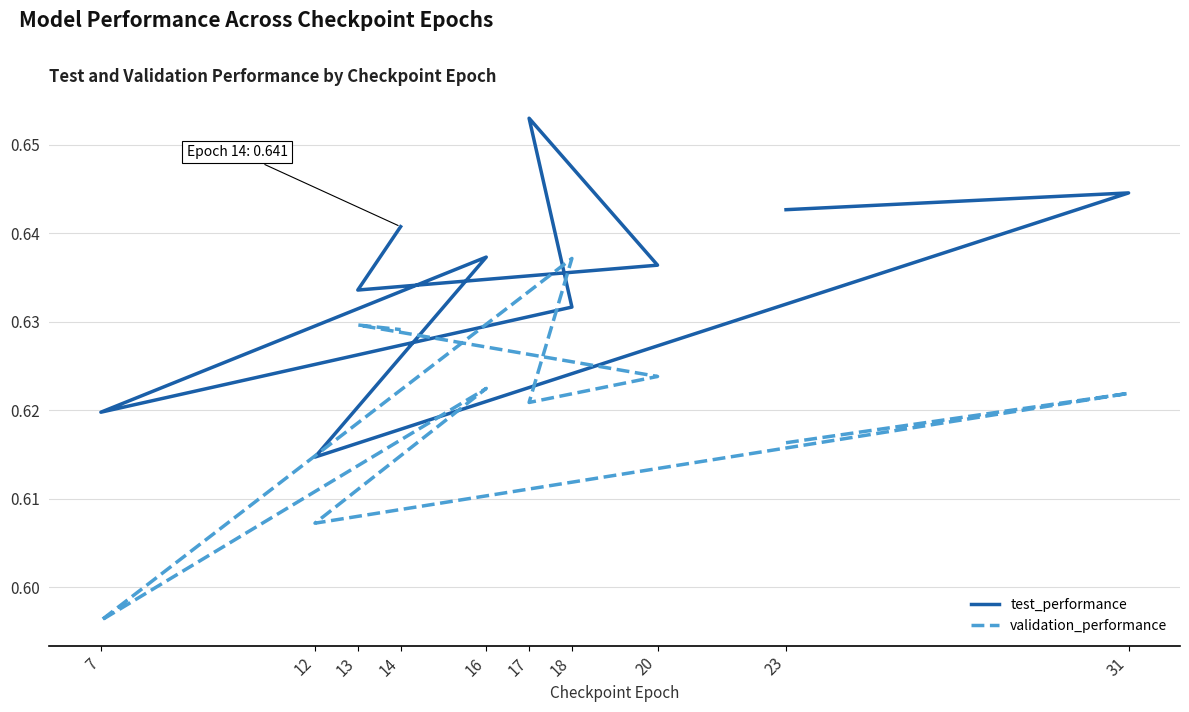

Reading left to right, extract all data points from this chart.

test_performance: 0.6	0.6	0.6	0.6	0.6	0.6	0.7	0.6	0.6	0.6
validation_performance: 0.6	0.6	0.6	0.6	0.6	0.6	0.6	0.6	0.6	0.6